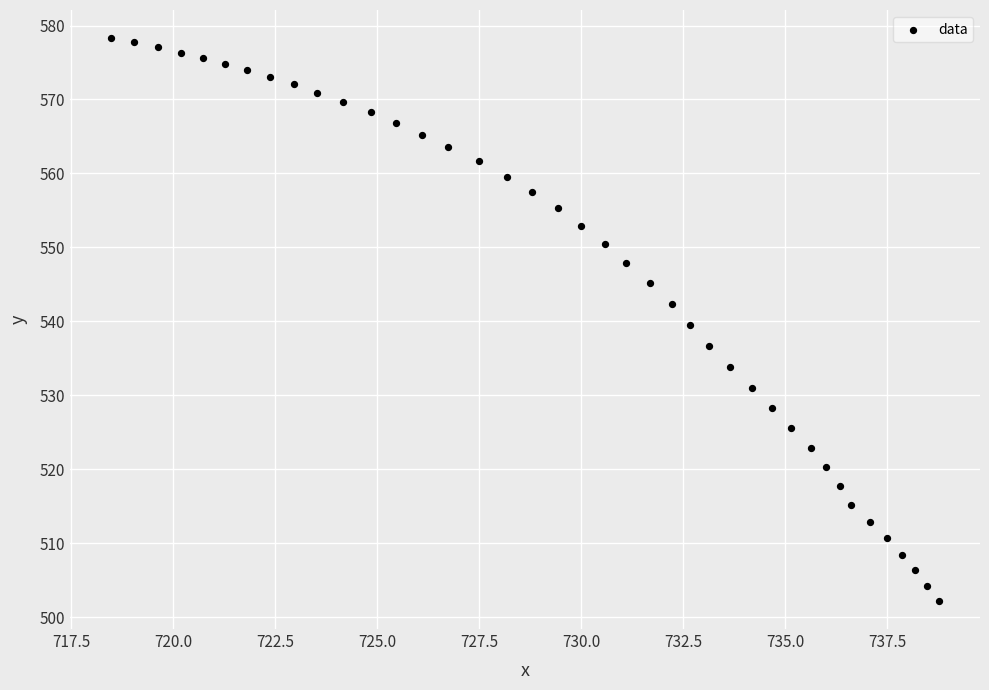

What is the range of X values (max minus min)?

20.3